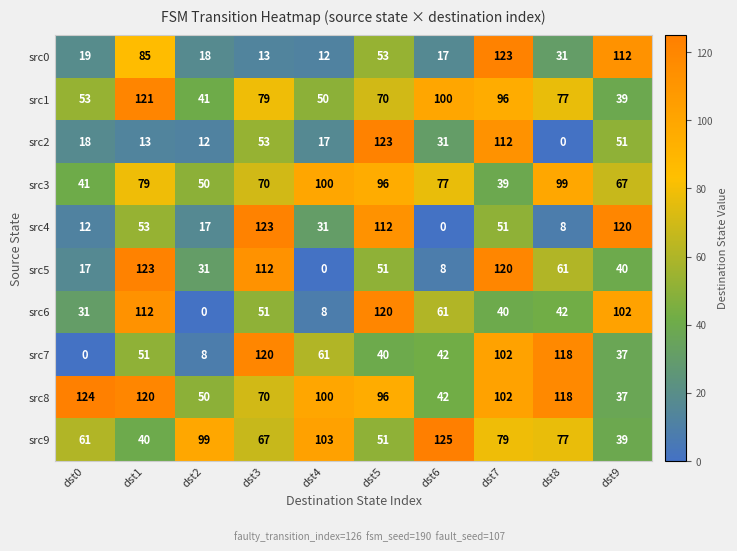

At dst0, list the series in order from smallest to largest.

src7, src4, src5, src2, src0, src6, src3, src1, src9, src8